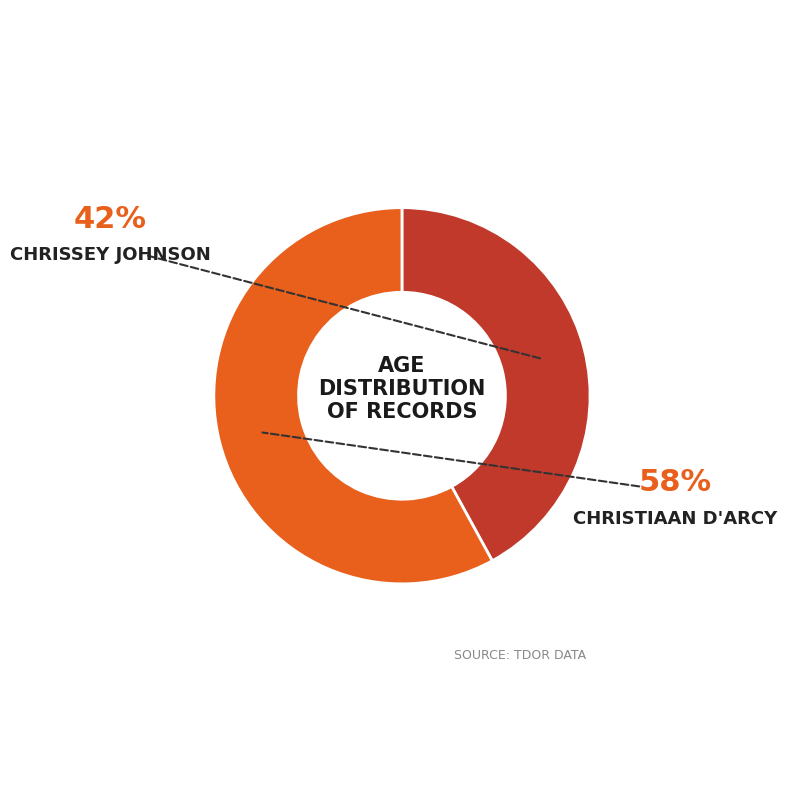

Count the number of slices in the pie.

2